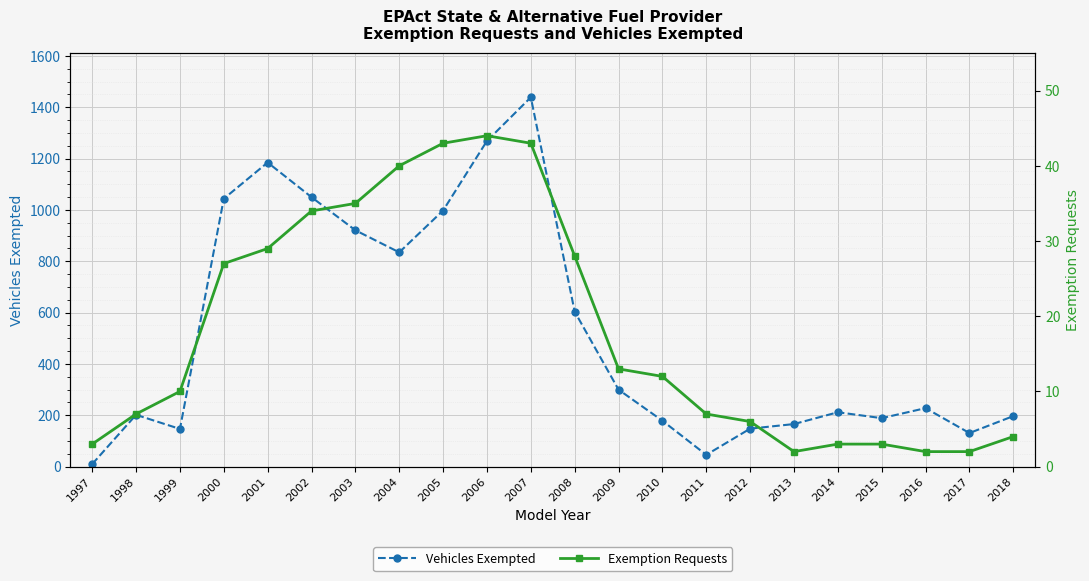

What is the smallest value displayed?

2